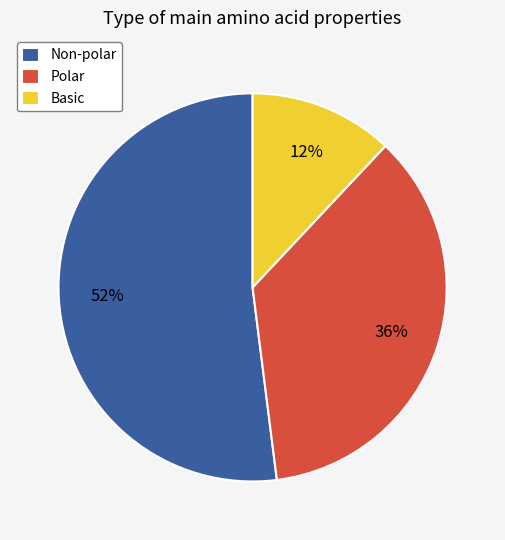

The Non-polar slice represents 52% of the pie. True or false?

True